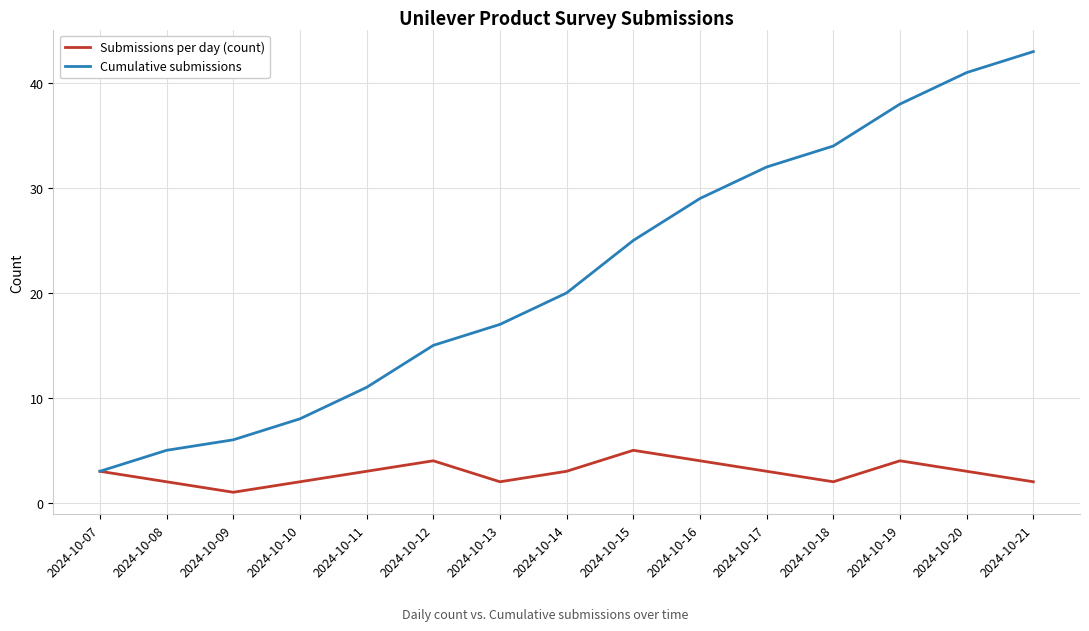

At which label does Cumulative submissions reach its peak?

2024-10-21